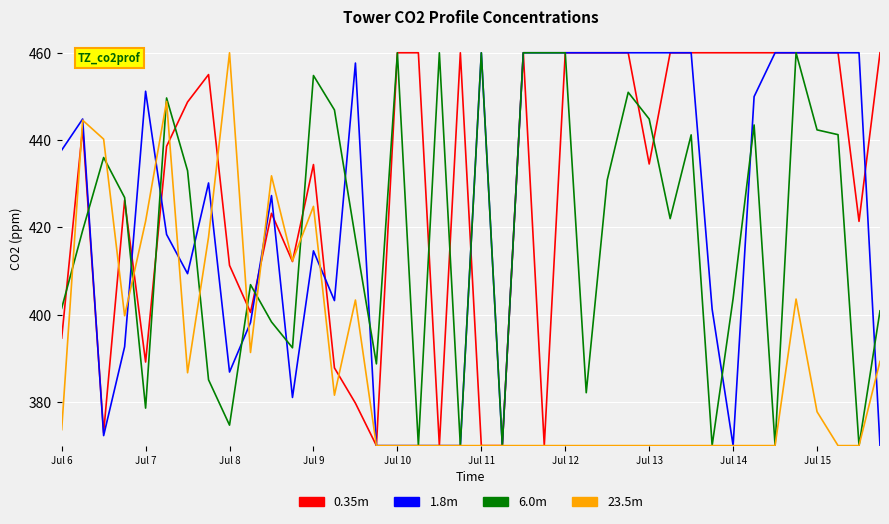

Which series has the largest total across all categories?

0.35m